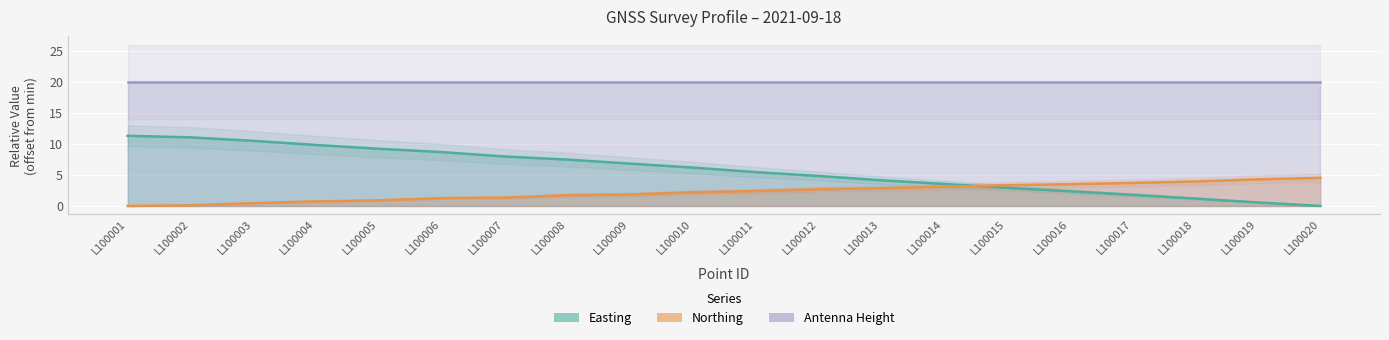

Where is Easting nearest to the value 5?

L100012